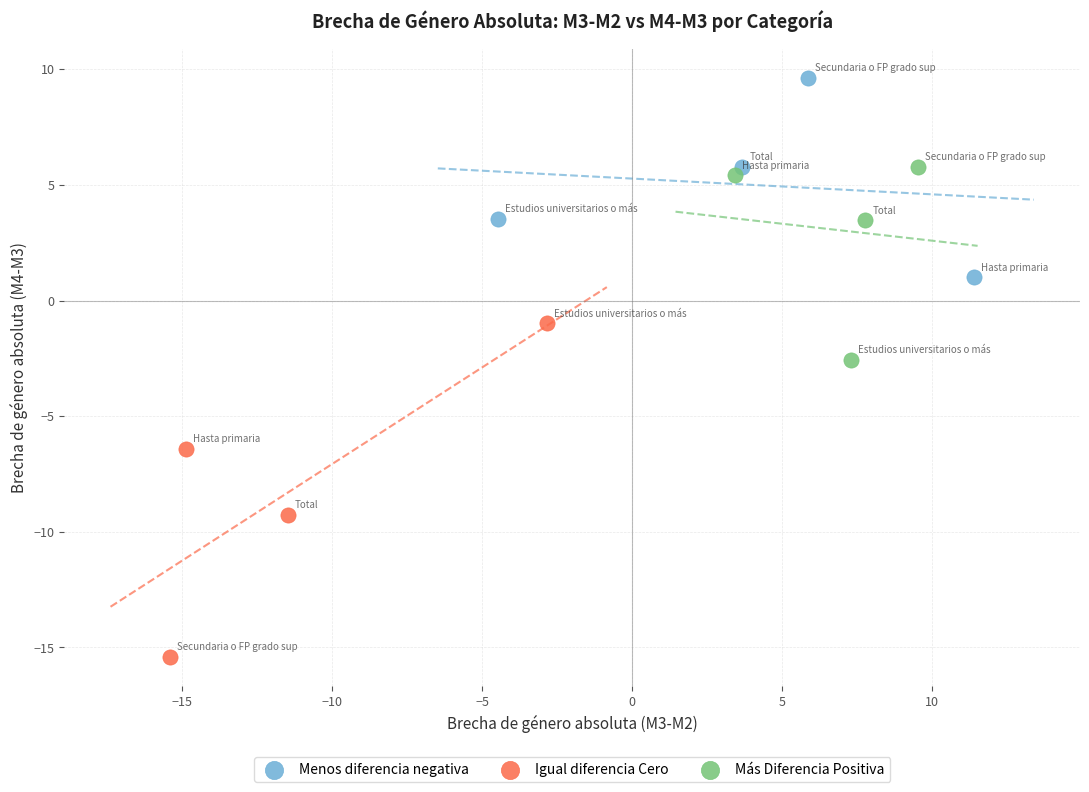

Which series reaches the minimum Y coordinate?

Igual diferencia Cero